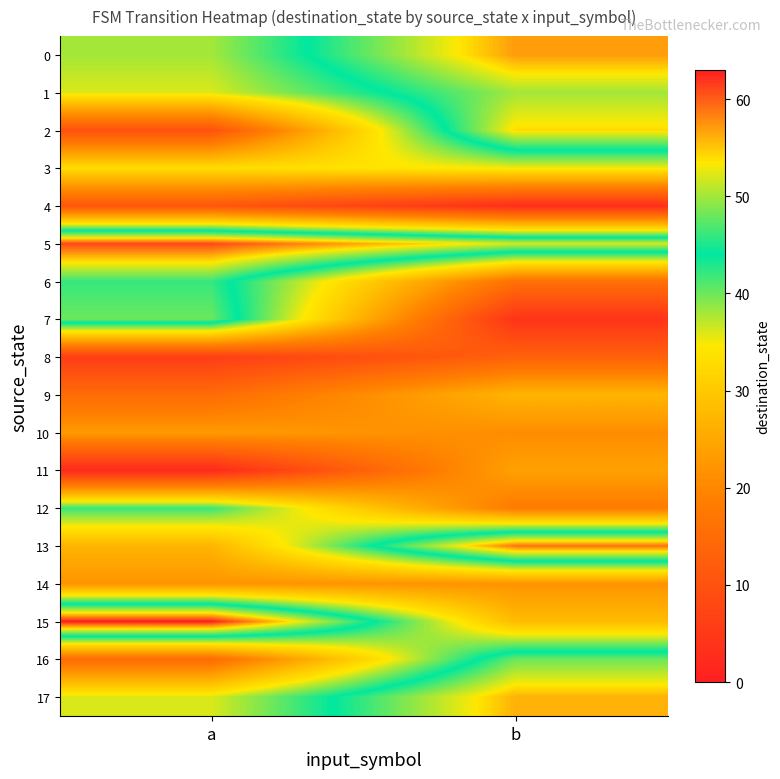

Reading left to right, transcribe all the data shown in this chart.

0: a=38	b=57
1: a=36	b=50
2: a=10	b=54
3: a=33	b=35
4: a=11	b=3
5: a=61	b=52
6: a=46	b=16
7: a=48	b=4
8: a=6	b=13
9: a=15	b=27
10: a=23	b=21
11: a=2	b=24
12: a=42	b=18
13: a=27	b=59
14: a=22	b=22
15: a=63	b=28
16: a=15	b=48
17: a=36	b=56